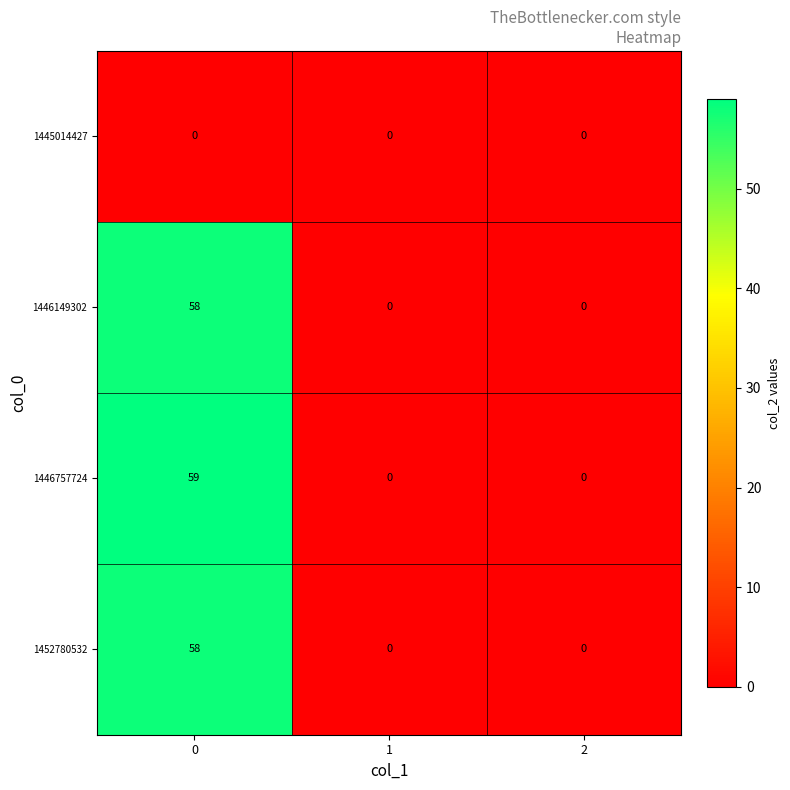

Reading right to left, extract all data points from this chart.

1445014427: 2=0	1=0	0=0
1446149302: 2=0	1=0	0=58
1446757724: 2=0	1=0	0=59
1452780532: 2=0	1=0	0=58